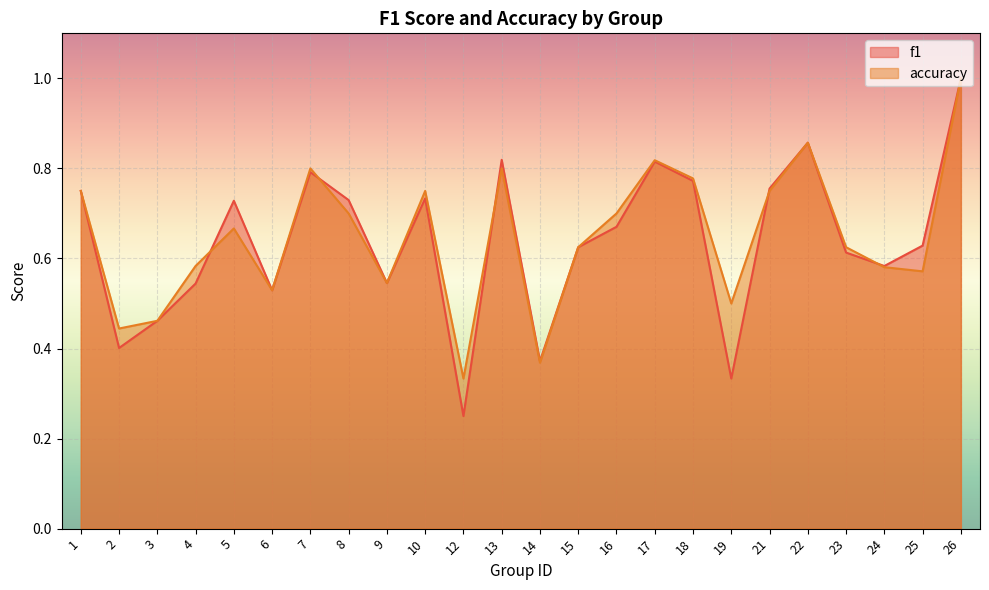

What is the sum of all accuracy values?

15.5